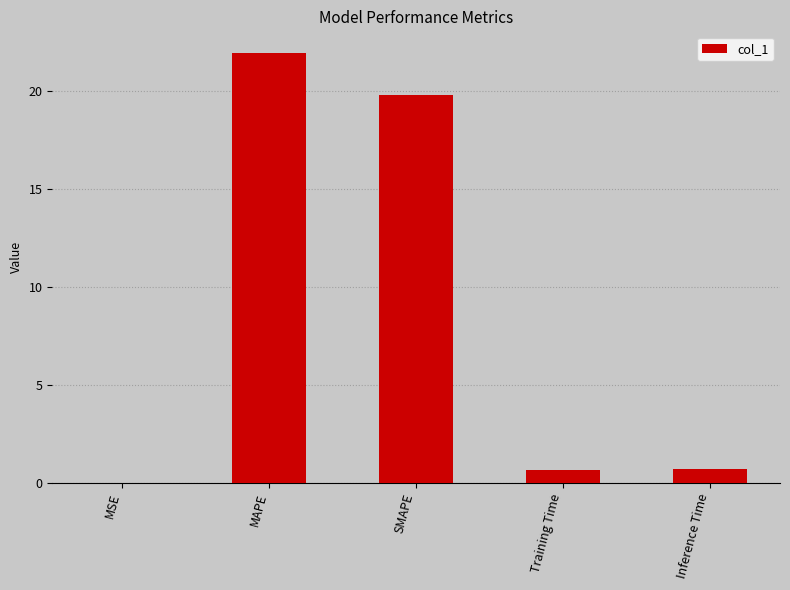

Which category has the highest value across all series?

MAPE